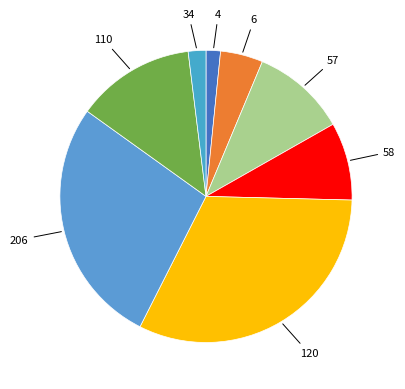

Does 4 represent more than half of the total?

No